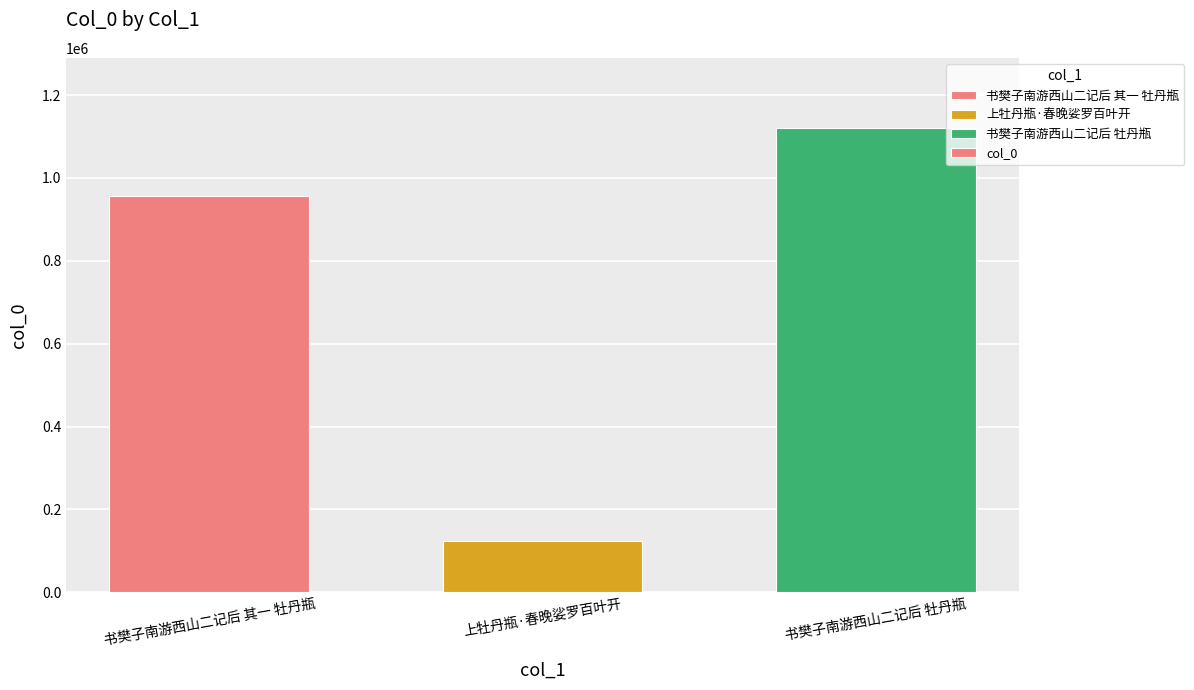

List the labels in order of value, largest first.

书樊子南游西山二记后 牡丹瓶, 书樊子南游西山二记后 其一 牡丹瓶, 上牡丹瓶·春晚娑罗百叶开